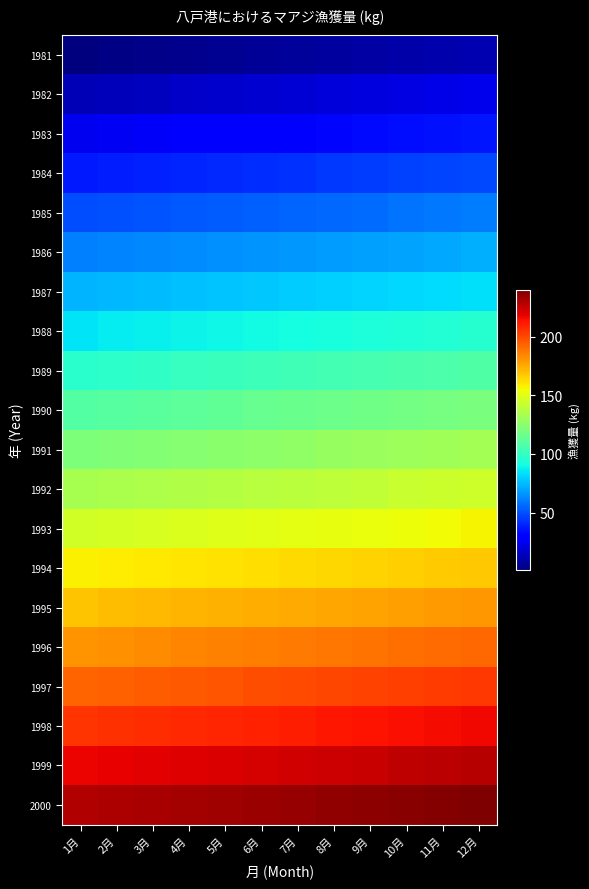

Reading left to right, transcribe all the data shown in this chart.

1981: 1月=1	2月=2	3月=3	4月=4	5月=5	6月=6	7月=7	8月=8	9月=9	10月=10	11月=11	12月=12
1982: 1月=13	2月=14	3月=15	4月=16	5月=17	6月=18	7月=19	8月=20	9月=21	10月=22	11月=23	12月=24
1983: 1月=25	2月=26	3月=27	4月=28	5月=29	6月=30	7月=31	8月=32	9月=33	10月=34	11月=35	12月=36
1984: 1月=37	2月=38	3月=39	4月=40	5月=41	6月=42	7月=43	8月=44	9月=45	10月=46	11月=47	12月=48
1985: 1月=49	2月=50	3月=51	4月=52	5月=53	6月=54	7月=55	8月=56	9月=57	10月=58	11月=59	12月=60
1986: 1月=61	2月=62	3月=63	4月=64	5月=65	6月=66	7月=67	8月=68	9月=69	10月=70	11月=71	12月=72
1987: 1月=73	2月=74	3月=75	4月=76	5月=77	6月=78	7月=79	8月=80	9月=81	10月=82	11月=83	12月=84
1988: 1月=85	2月=86	3月=87	4月=88	5月=89	6月=90	7月=91	8月=92	9月=93	10月=94	11月=95	12月=96
1989: 1月=97	2月=98	3月=99	4月=100	5月=101	6月=102	7月=103	8月=104	9月=105	10月=106	11月=107	12月=108
1990: 1月=109	2月=110	3月=111	4月=112	5月=113	6月=114	7月=115	8月=116	9月=117	10月=118	11月=119	12月=120
1991: 1月=121	2月=122	3月=123	4月=124	5月=125	6月=126	7月=127	8月=128	9月=129	10月=130	11月=131	12月=132
1992: 1月=133	2月=134	3月=135	4月=136	5月=137	6月=138	7月=139	8月=140	9月=141	10月=142	11月=143	12月=144
1993: 1月=145	2月=146	3月=147	4月=148	5月=149	6月=150	7月=151	8月=152	9月=153	10月=154	11月=155	12月=156
1994: 1月=157	2月=158	3月=159	4月=160	5月=161	6月=162	7月=163	8月=164	9月=165	10月=166	11月=167	12月=168
1995: 1月=169	2月=170	3月=171	4月=172	5月=173	6月=174	7月=175	8月=176	9月=177	10月=178	11月=179	12月=180
1996: 1月=181	2月=182	3月=183	4月=184	5月=185	6月=186	7月=187	8月=188	9月=189	10月=190	11月=191	12月=192
1997: 1月=193	2月=194	3月=195	4月=196	5月=197	6月=198	7月=199	8月=200	9月=201	10月=202	11月=203	12月=204
1998: 1月=205	2月=206	3月=207	4月=208	5月=209	6月=210	7月=211	8月=212	9月=213	10月=214	11月=215	12月=216
1999: 1月=217	2月=218	3月=219	4月=220	5月=221	6月=222	7月=223	8月=224	9月=225	10月=226	11月=227	12月=228
2000: 1月=229	2月=230	3月=231	4月=232	5月=233	6月=234	7月=235	8月=236	9月=237	10月=238	11月=239	12月=240